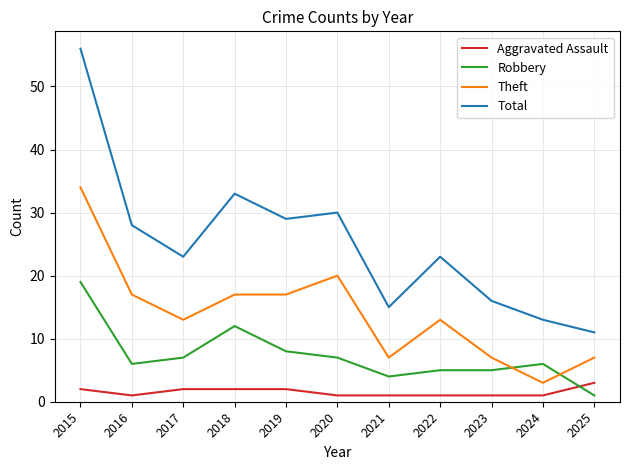

Reading left to right, extract all data points from this chart.

Aggravated Assault: 2	1	2	2	2	1	1	1	1	1	3
Robbery: 19	6	7	12	8	7	4	5	5	6	1
Theft: 34	17	13	17	17	20	7	13	7	3	7
Total: 56	28	23	33	29	30	15	23	16	13	11